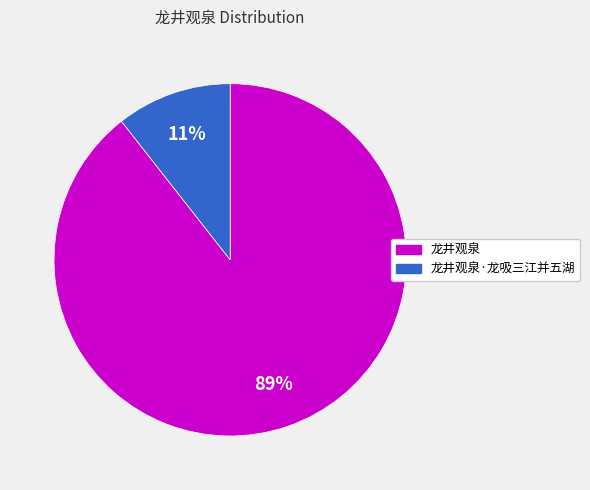

How many slices are in this pie chart?

2